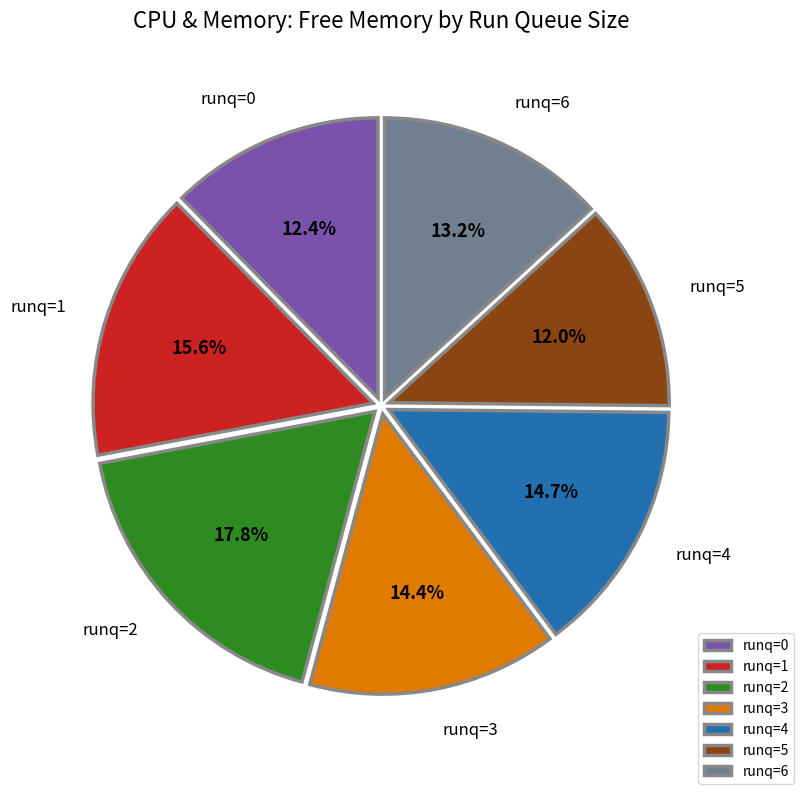

Combined, do runq=5 and runq=3 account for over 50%?

No